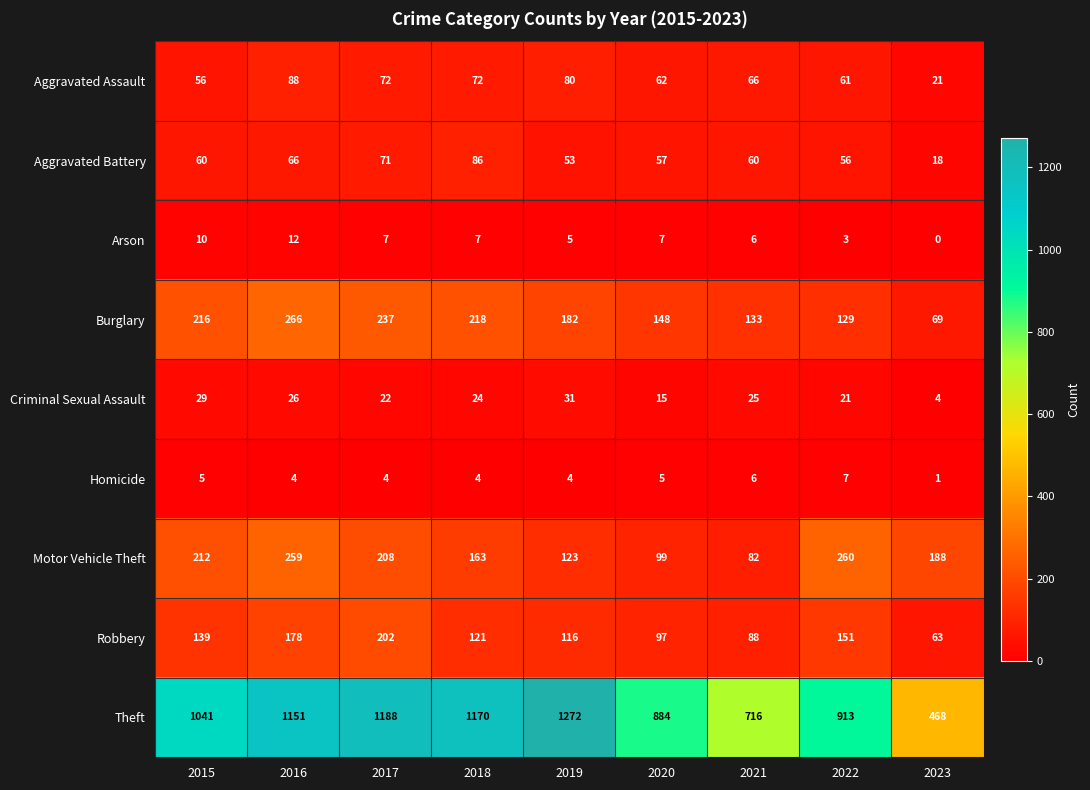

Which series changed the most between 2015 and 2020?

Theft